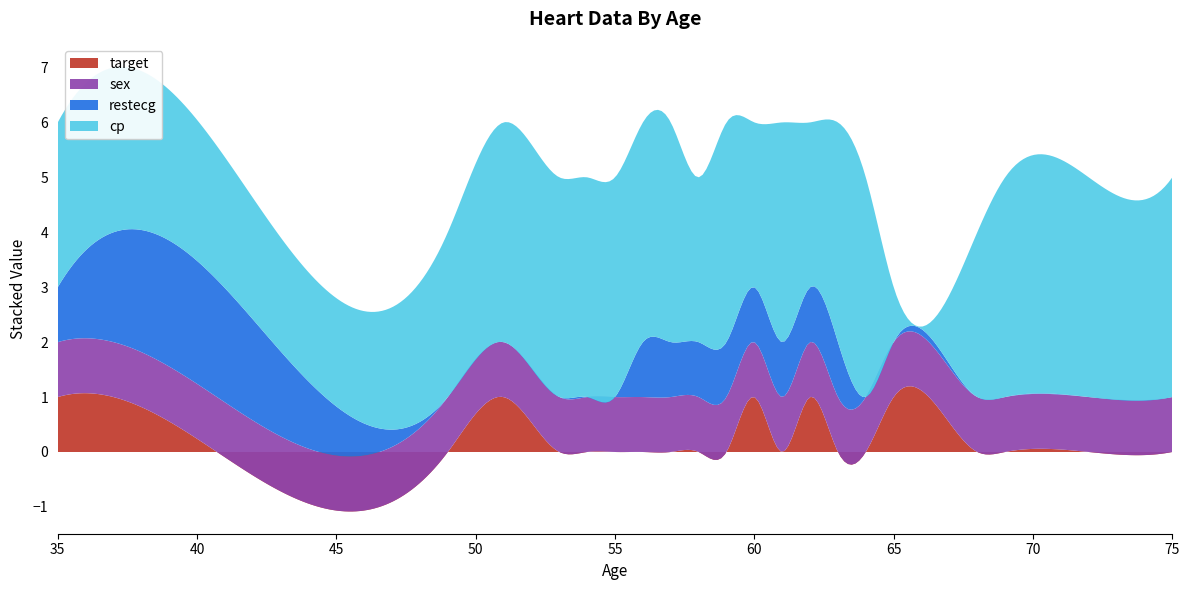

Reading left to right, extract all data points from this chart.

target: 35=1	37=1	49=0	51=1	53=0	54=0	55=0	56=0	57=0	58=0	59=0	60=1	61=0	62=1	63=0	64=0	65=1	68=0	69=0	72=0	75=0
sex: 35=1	37=1	49=1	51=1	53=1	54=1	55=1	56=1	57=1	58=1	59=1	60=1	61=1	62=1	63=1	64=1	65=1	68=1	69=1	72=1	75=1
restecg: 35=1	37=2	49=0	51=0	53=0	54=0	55=0	56=1	57=1	58=1	59=1	60=1	61=1	62=1	63=1	64=0	65=0	68=0	69=0	72=0	75=0
cp: 35=3	37=3	49=3	51=4	53=4	54=4	55=4	56=4	57=4	58=3	59=4	60=3	61=4	62=3	63=4	64=4	65=1	68=3	69=4	72=4	75=4